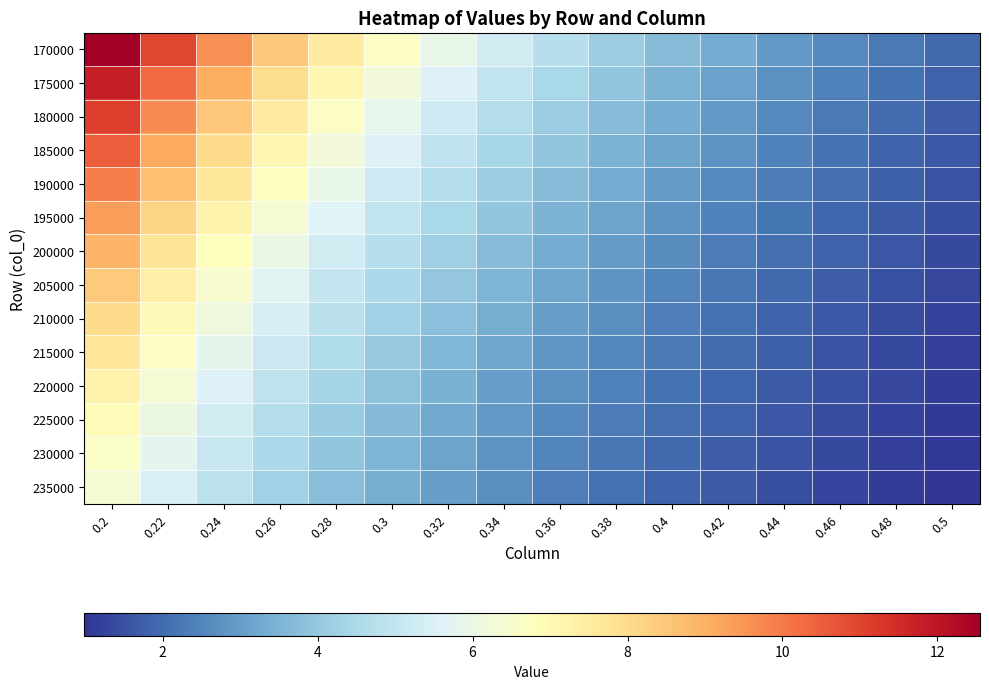

What is the difference between the highest and lowest values at 0.2?

6.2